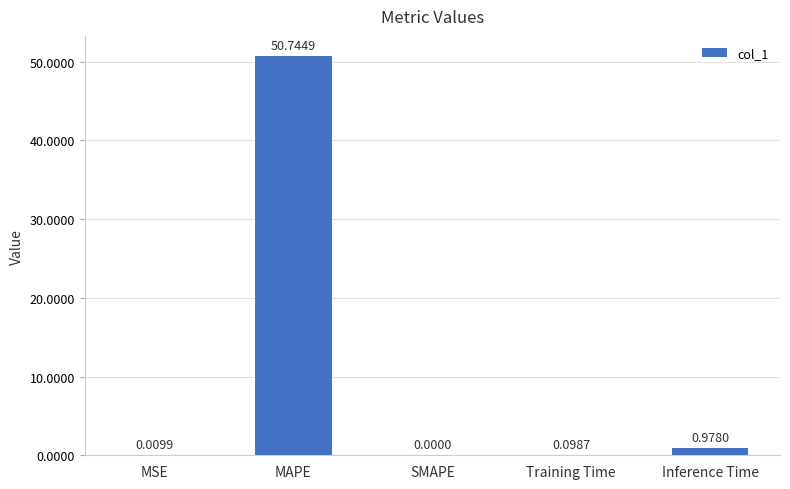

Which category has the highest value across all series?

MAPE